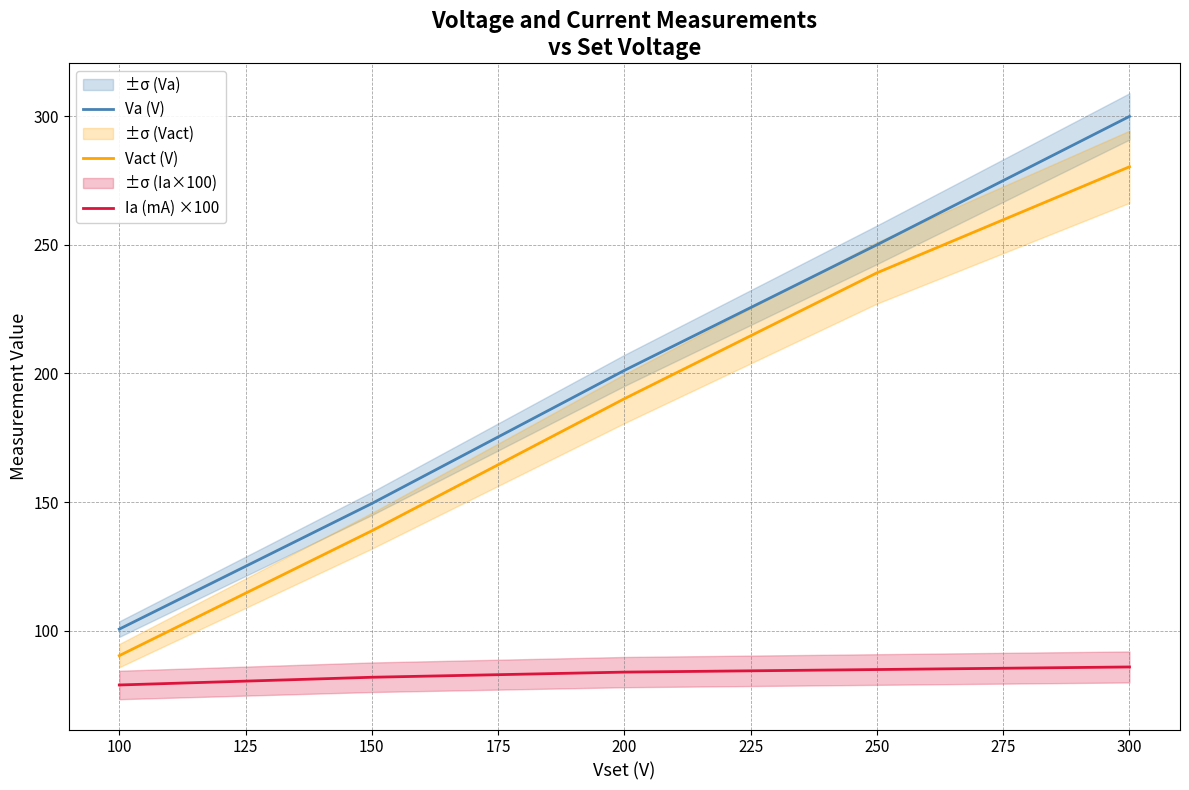

True or false: Va (V) and Ia (mA) ×100 cross at least once.

False